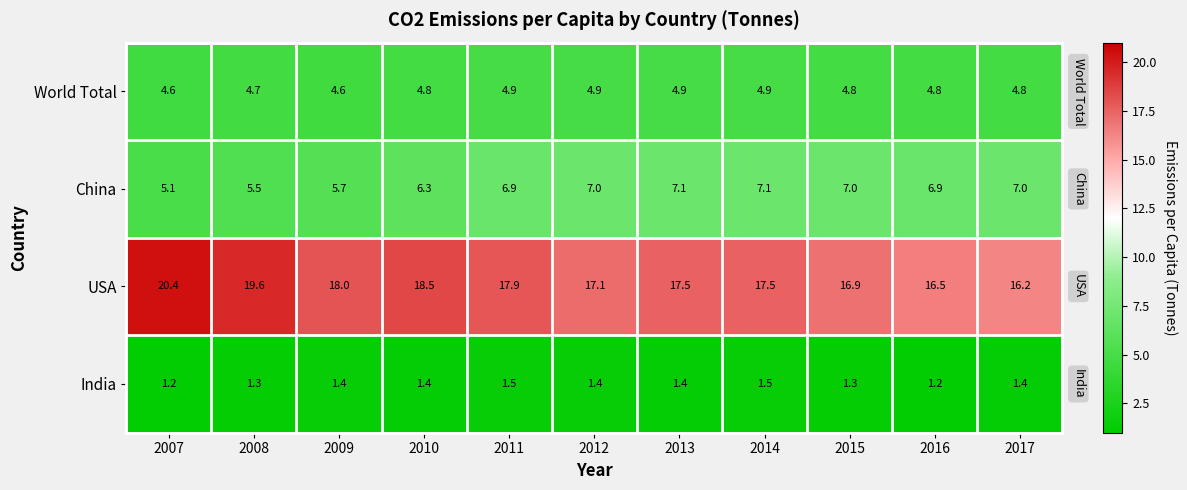

True or false: China has a value of 11.9 at 2014.

False